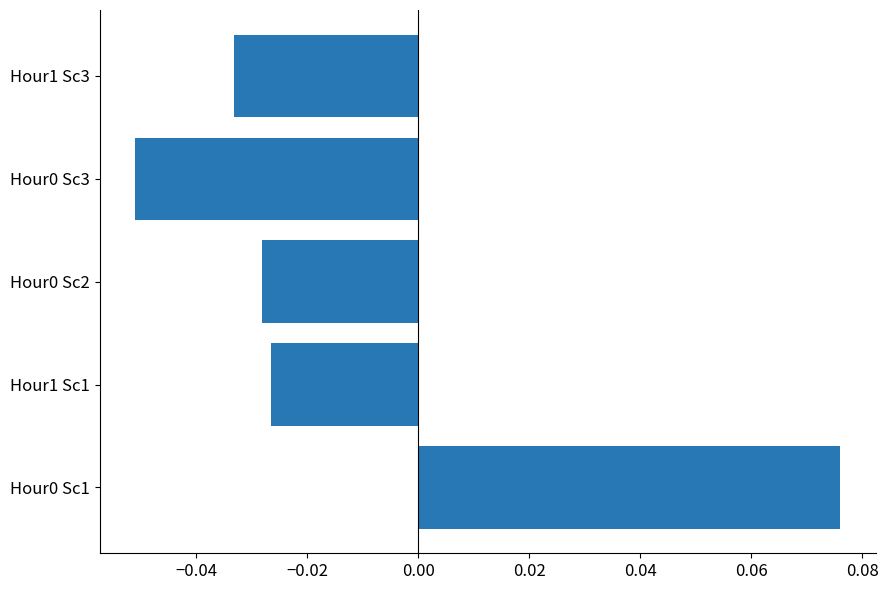

Between Hour0 Sc3 and Hour1 Sc3, which is larger?

Hour1 Sc3